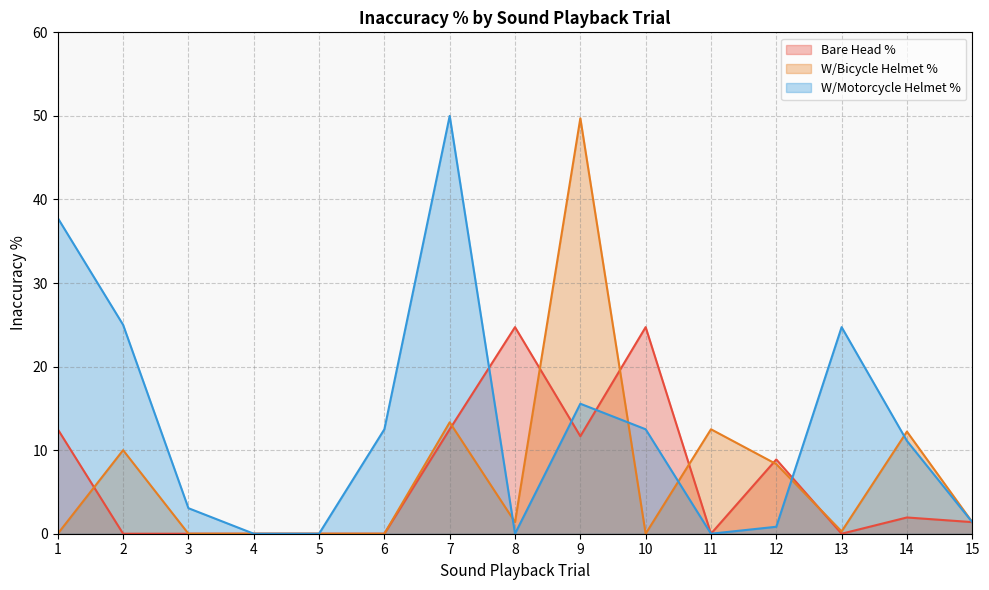

What is the total value across all series at 12?

18.1